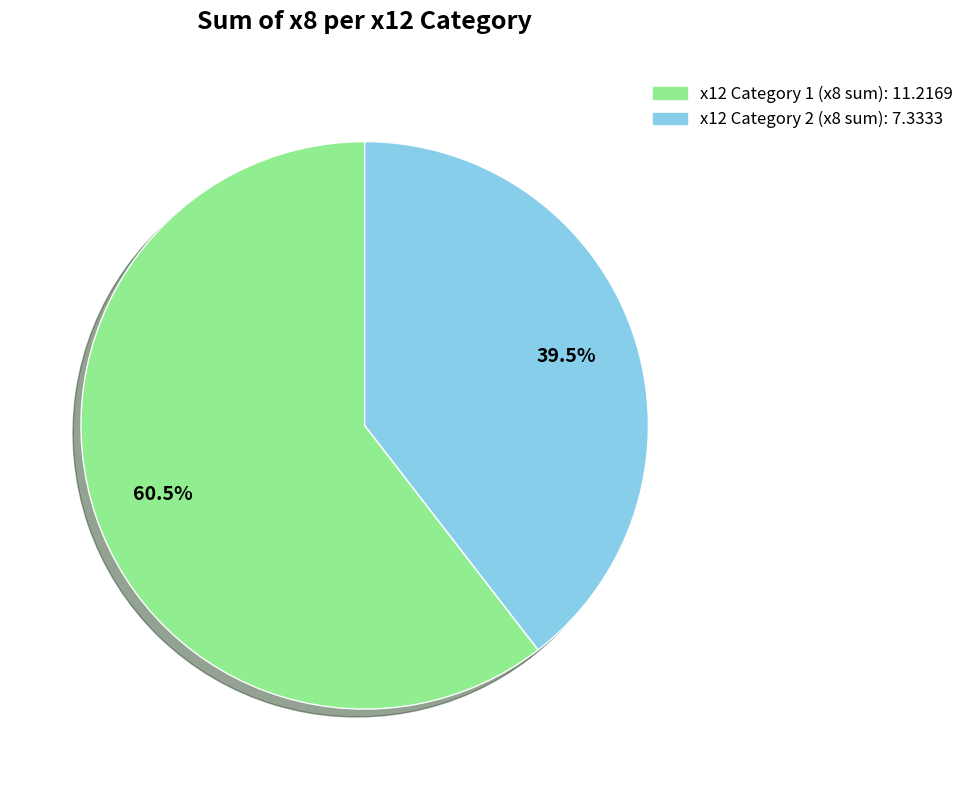

Is there any slice that represents more than half of the pie?

Yes